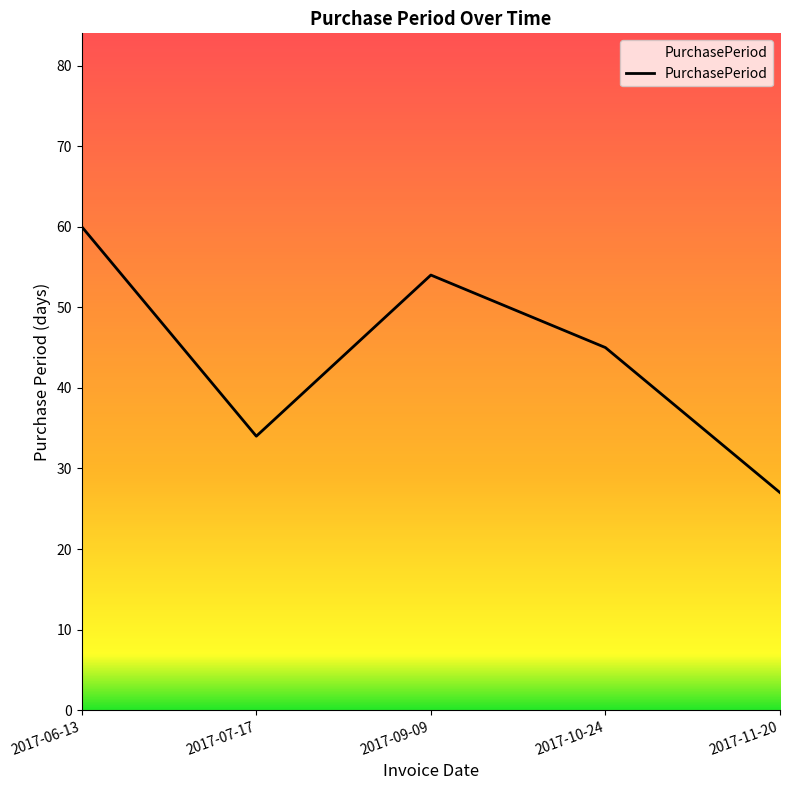

Count the number of data series in this chart.

1